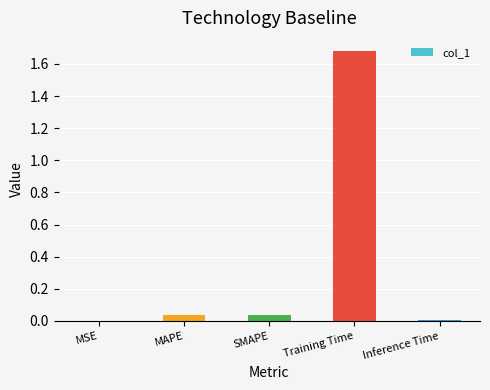

Are the bars horizontal?

No